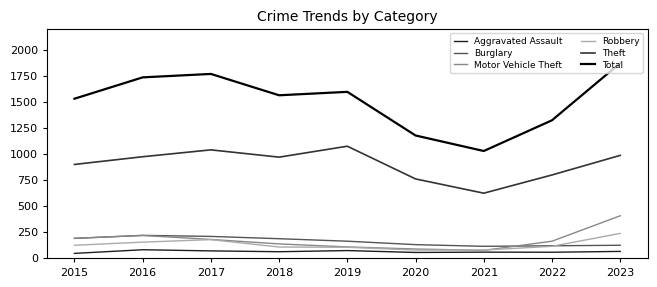

At which category is the sum across all series the highest?

2023